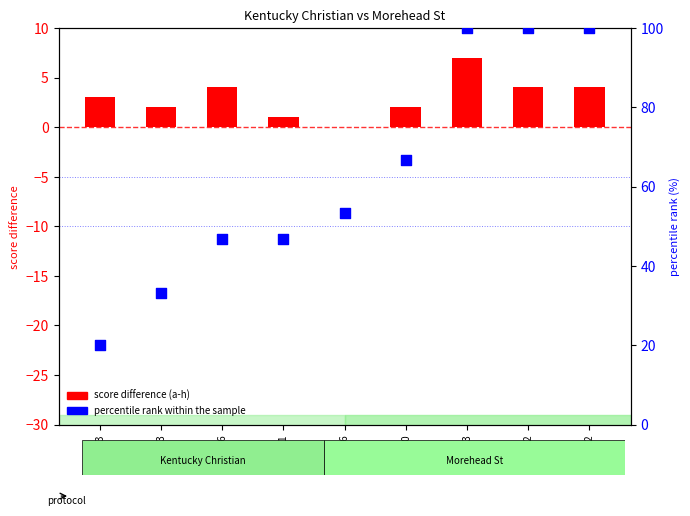

Which series has the largest Y range (max minus min)?

percentile rank within sample